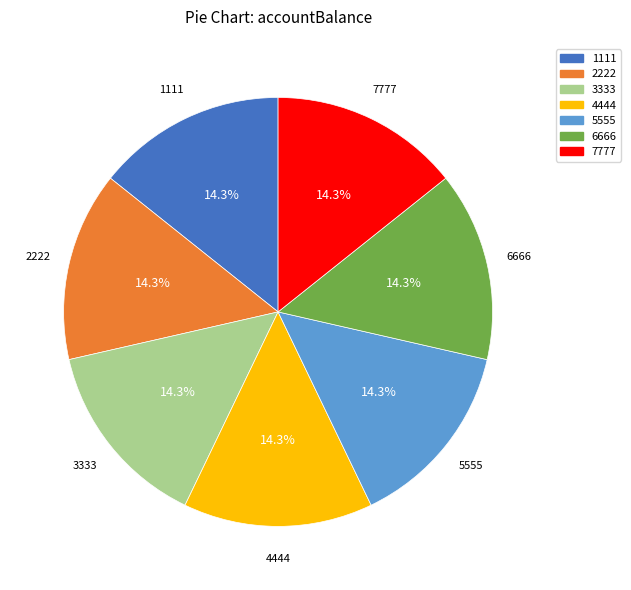

Approximately how many times larger is the value at 4444 compared to 1111?

1.0